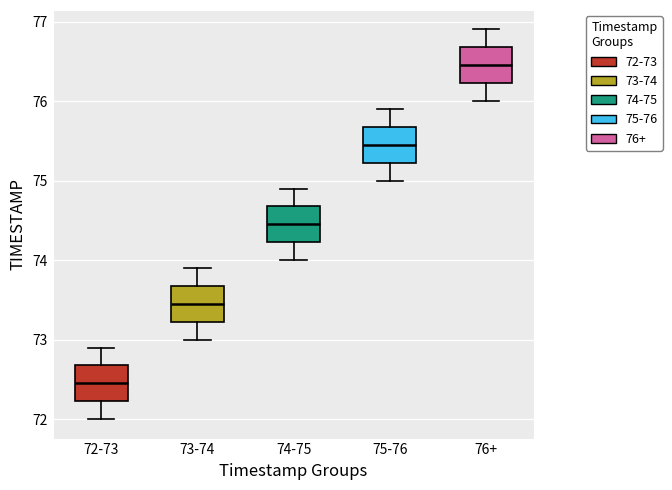

Reading left to right, transcribe this box plot: for each box, give where its median line is, the range the box spans, and where its two whiskers end, as read against the y-axis. The values are not printed on the chart, so give them approximately, as read against the axis.

72-73: median 72.5, box 72.2 to 72.7, whiskers 72.0 to 72.9
73-74: median 73.5, box 73.2 to 73.7, whiskers 73.0 to 73.9
74-75: median 74.5, box 74.2 to 74.7, whiskers 74.0 to 74.9
75-76: median 75.5, box 75.2 to 75.7, whiskers 75.0 to 75.9
76+: median 76.5, box 76.2 to 76.7, whiskers 76.0 to 76.9